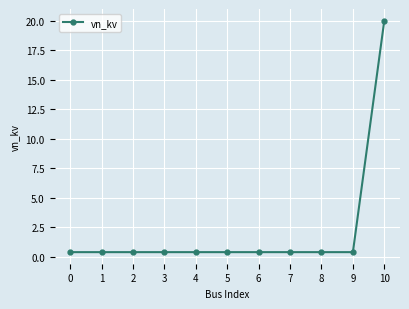

What is the difference between the maximum and second lowest values?

19.6